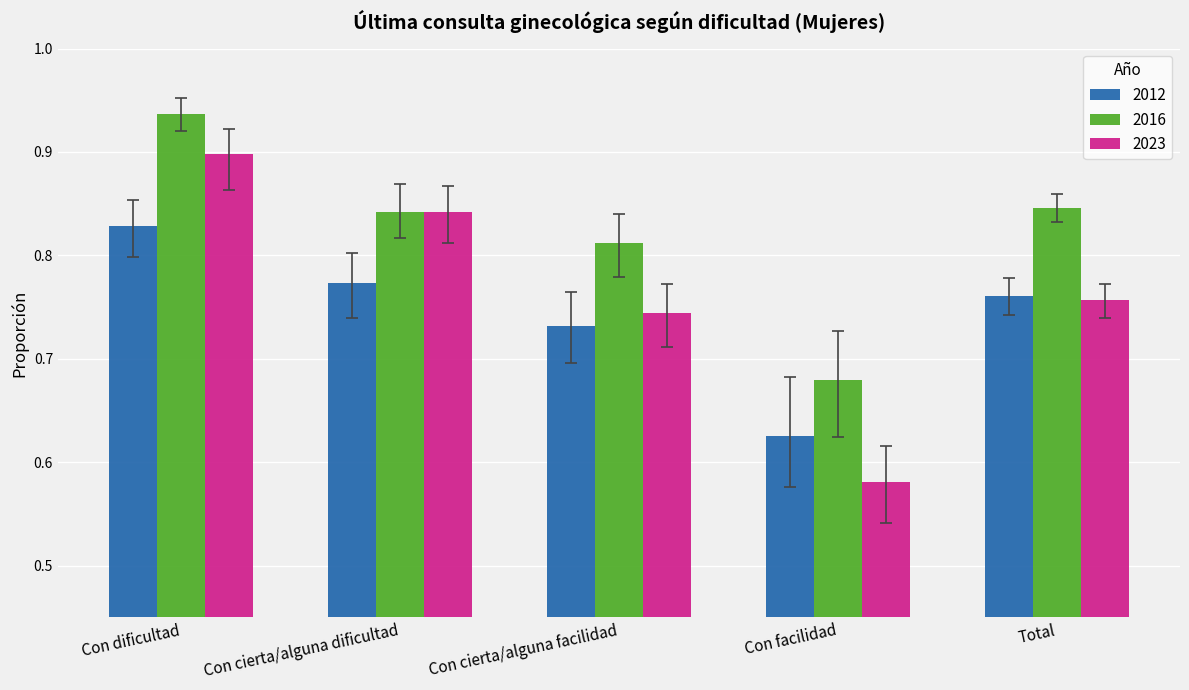

What is the total value across all series at Con facilidad?

1.9